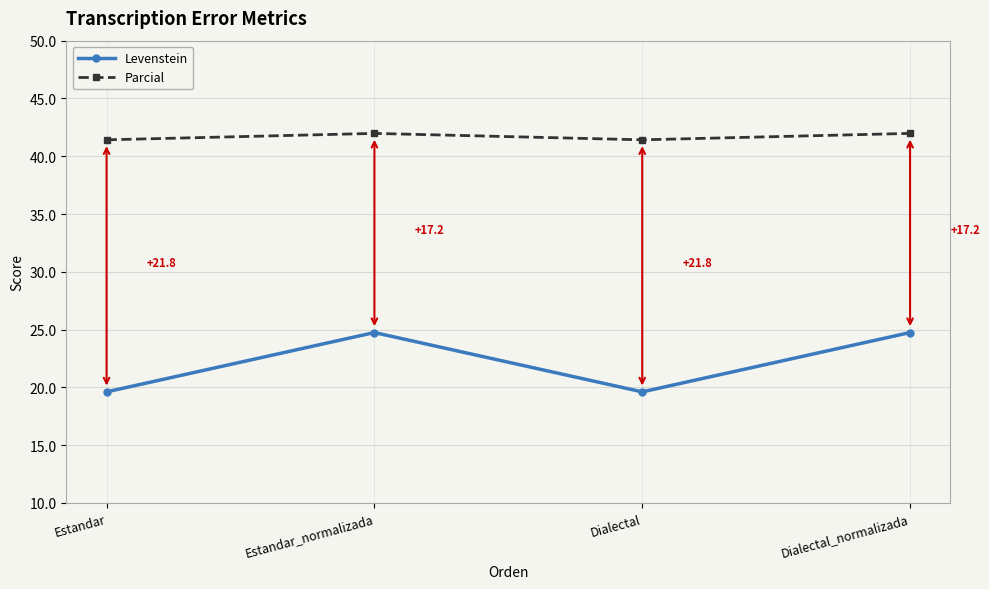

True or false: Parcial and Levenstein intersect in this chart.

False